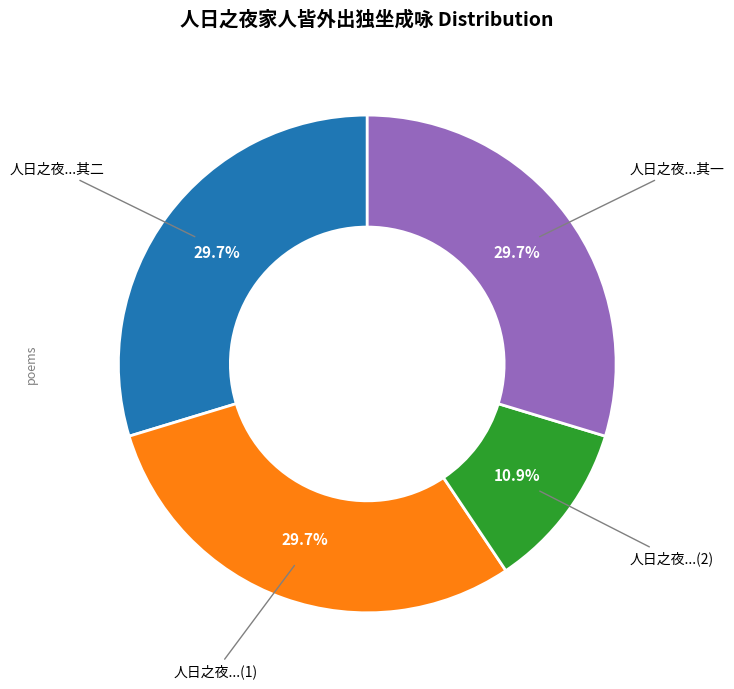

Is there any slice that represents more than half of the pie?

No